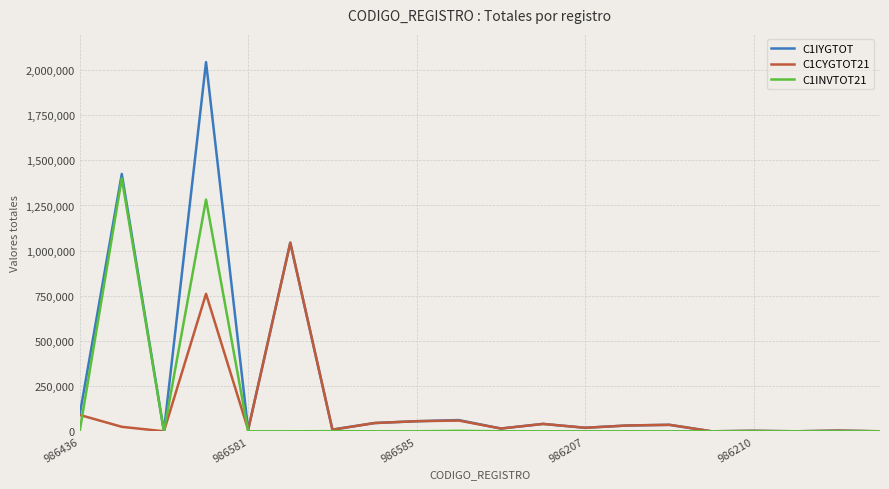

Which series has the largest range (max minus min)?

C1IYGTOT